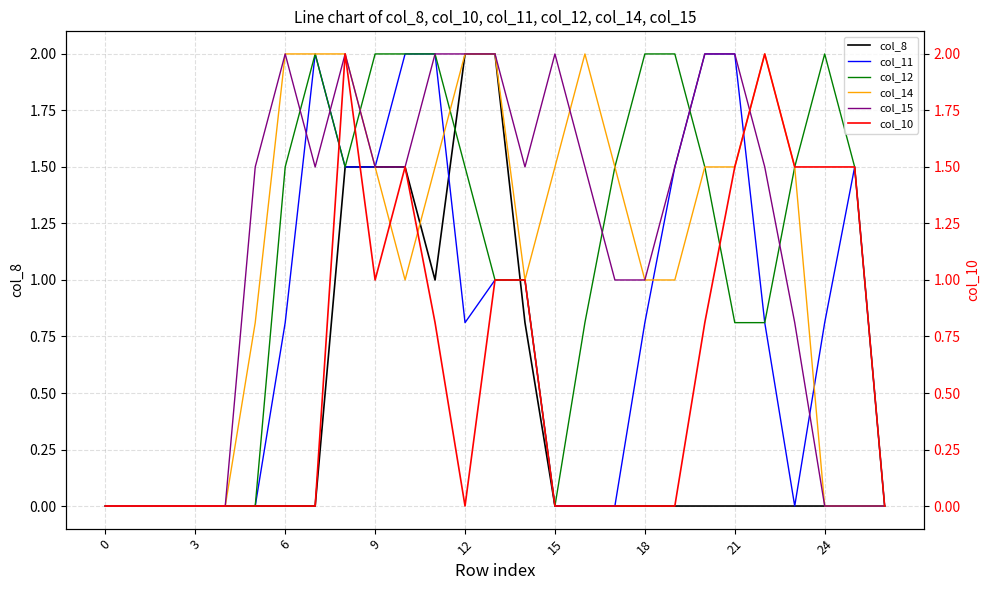

How many data points in col_14 are less than 1?

9